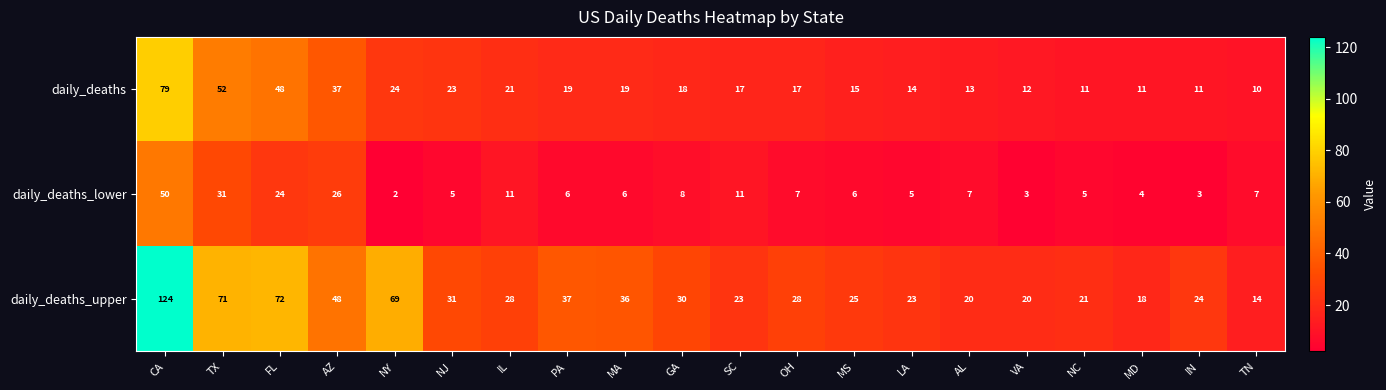

What is the difference between the highest and lowest values at IL?

17